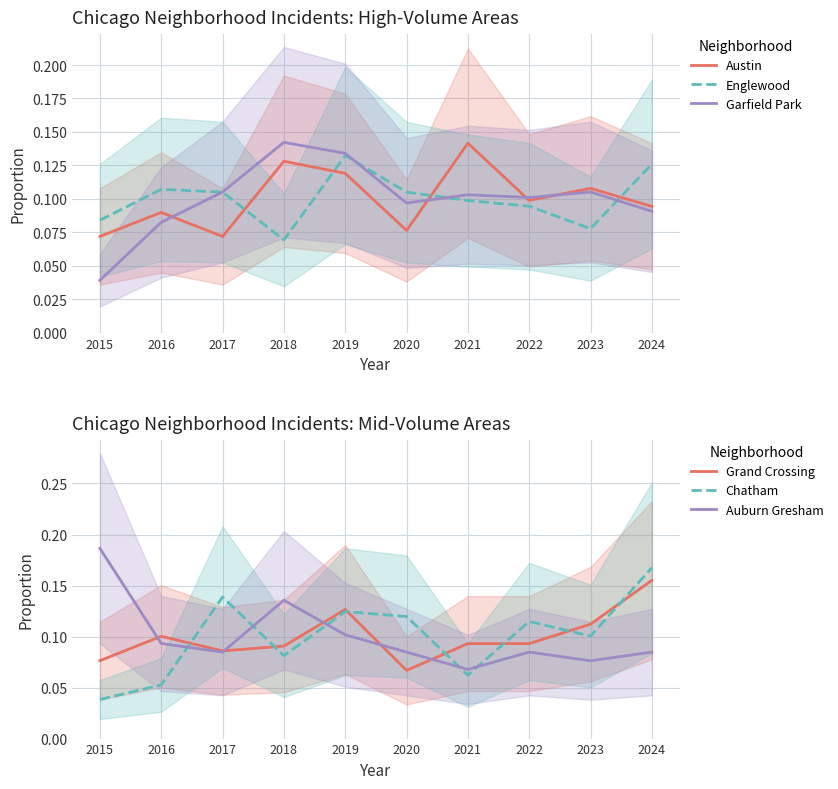

How many lines are shown in the chart?

6